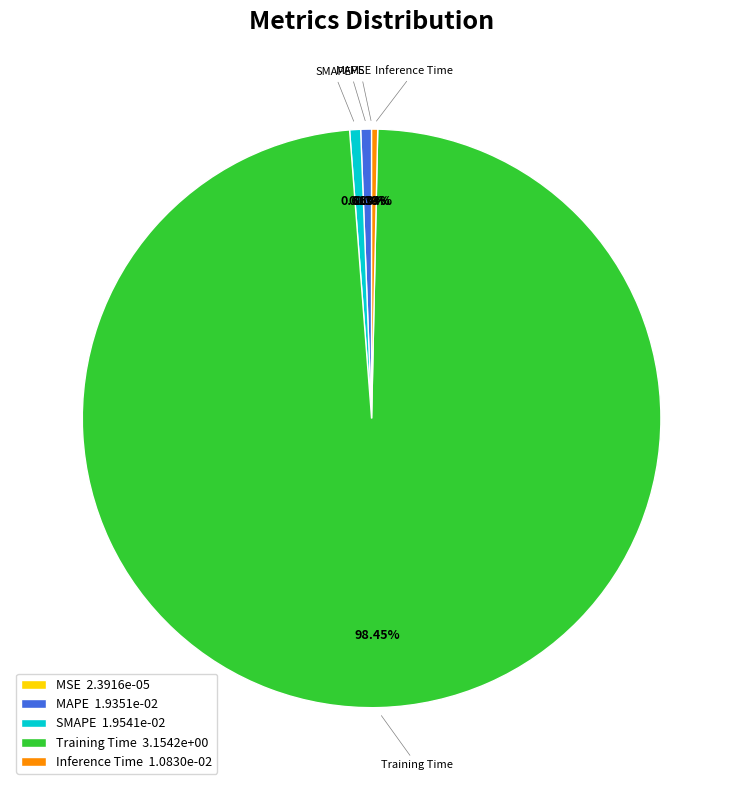

Does any single category account for the majority?

Yes